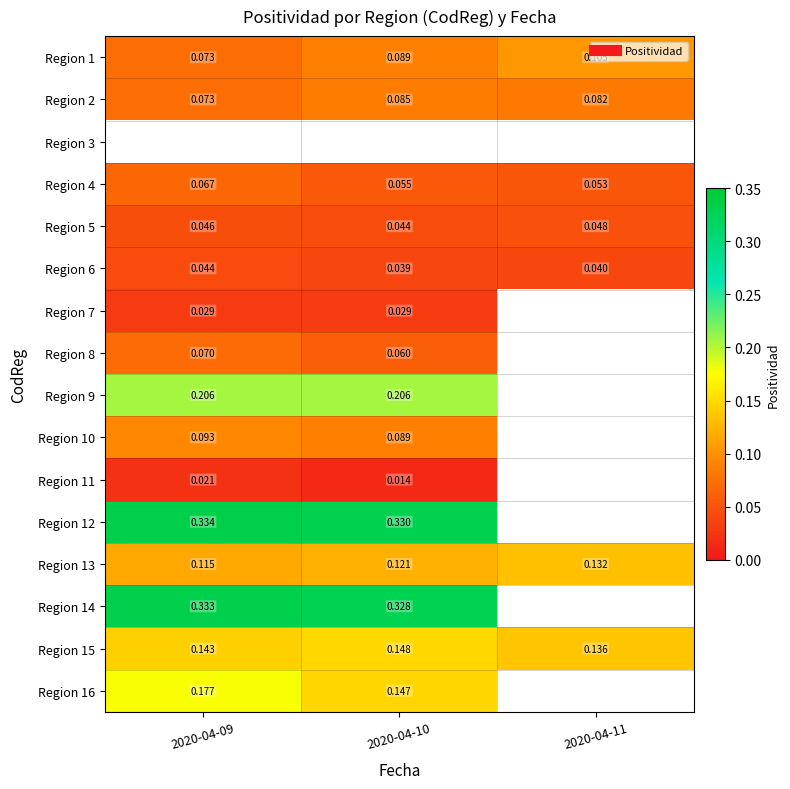

What is the spread (max minus min) of values at 2020-04-10?

0.3